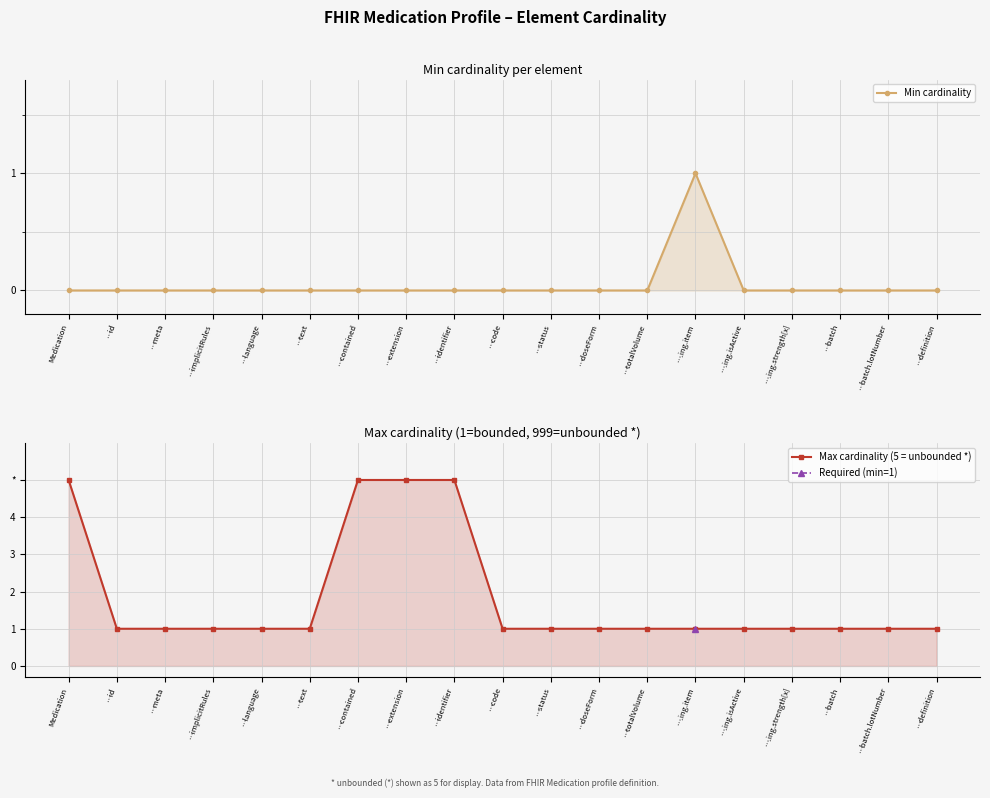

Which series has the largest total across all categories?

Max cardinality (5 = unbounded *)